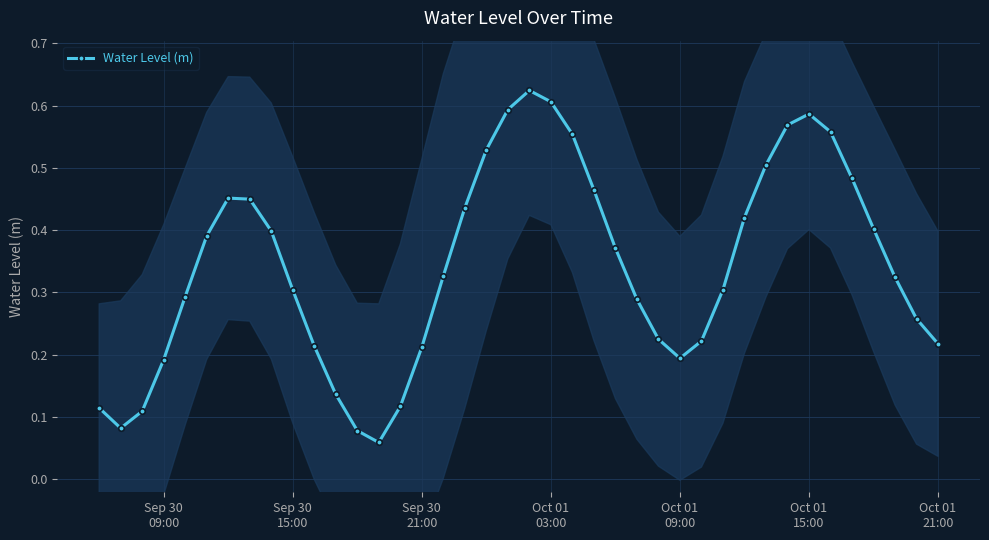

In Water Level (m), how many points are higher than both neighbors (excluding endpoints)?

3